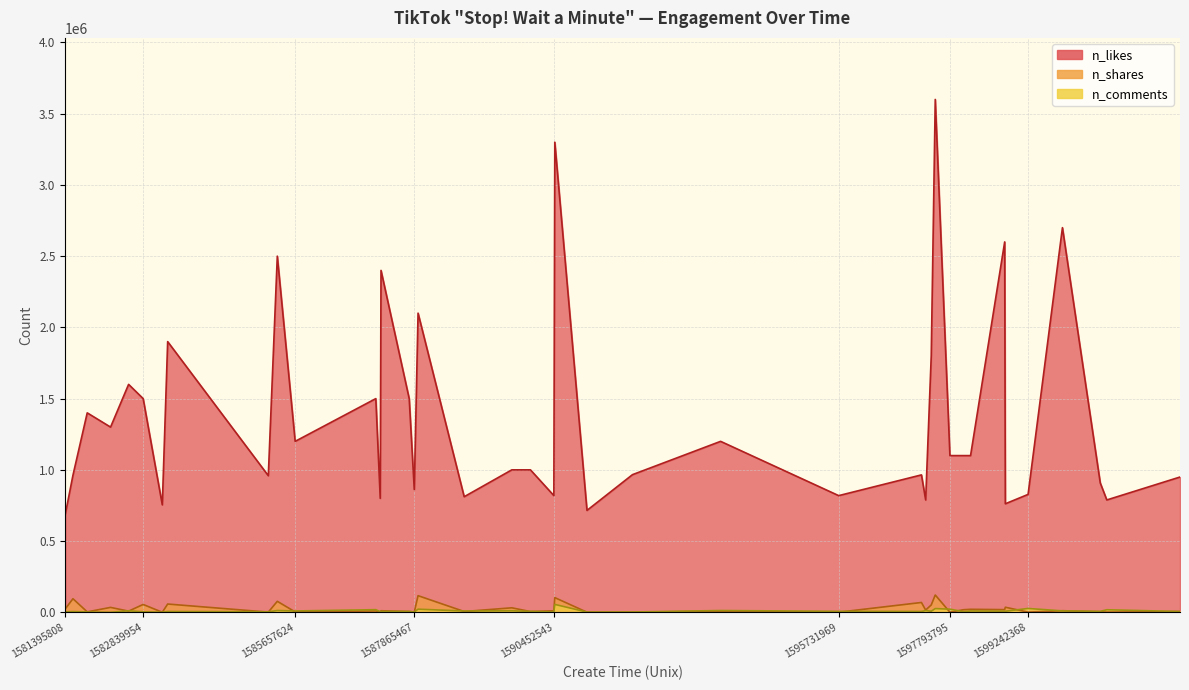

At which category does n_comments reach its first local peak?

1581538656